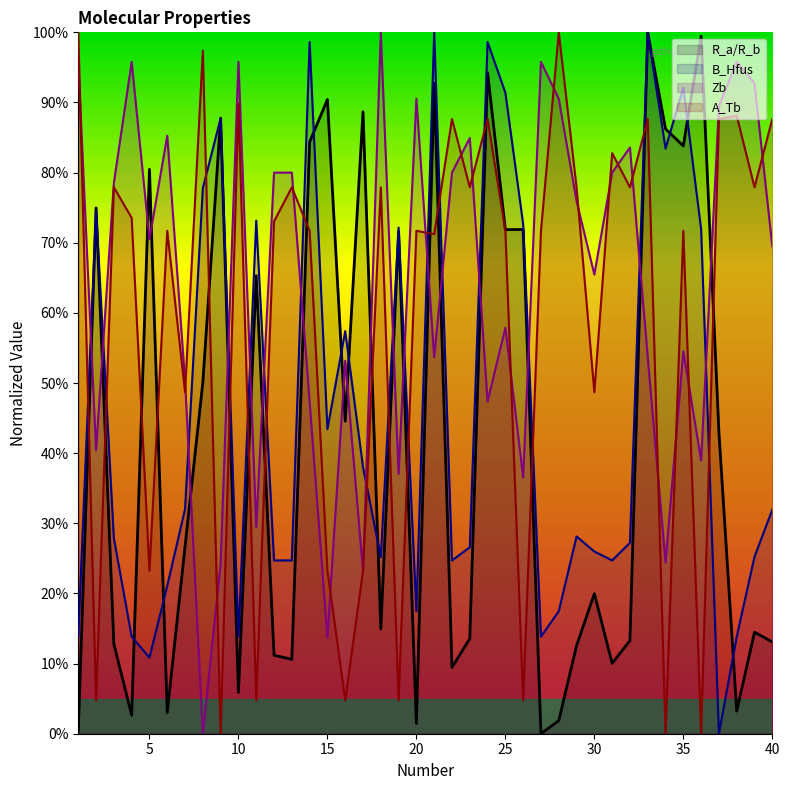

The value of A_Tb at 11 is 2.6. True or false?

False